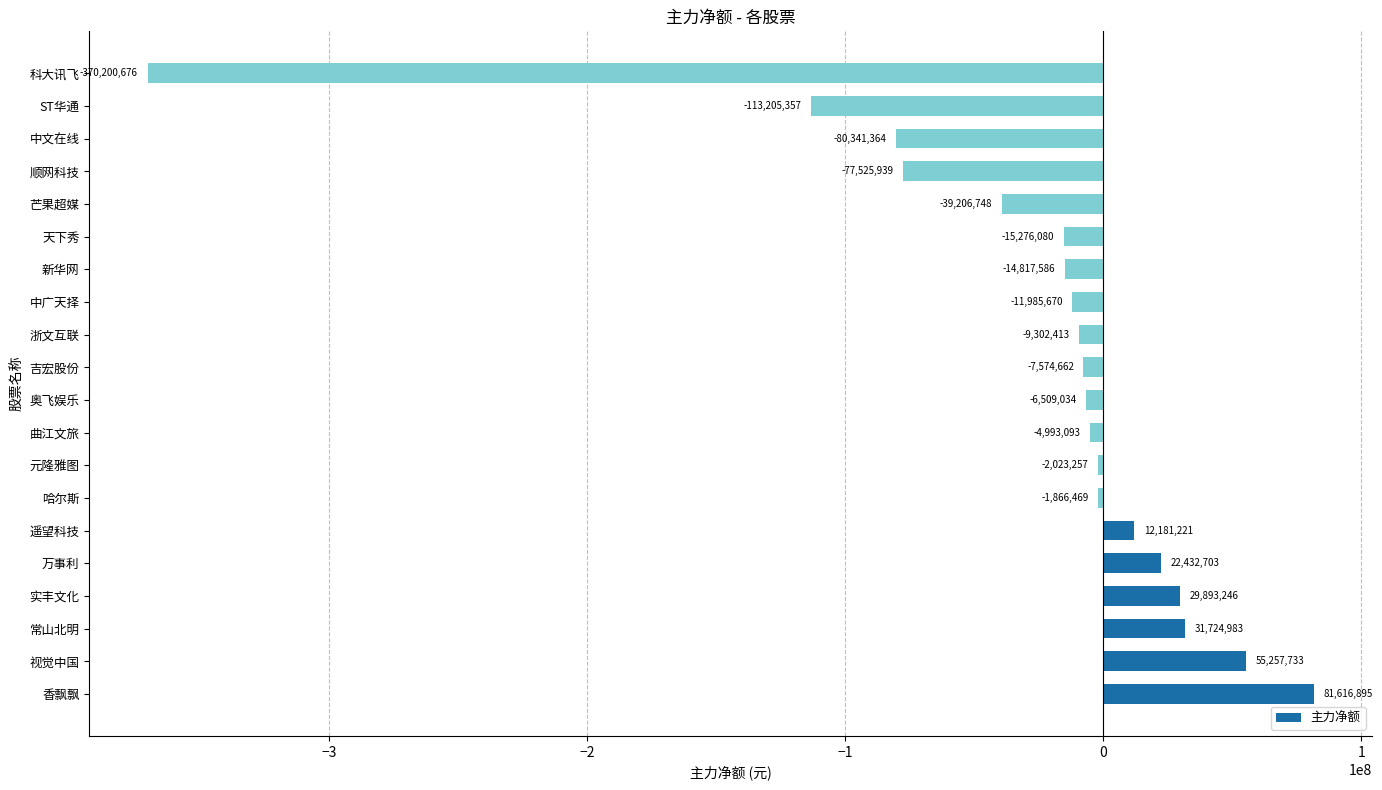

Is it true that the value at ST华通 is -113205357?

True